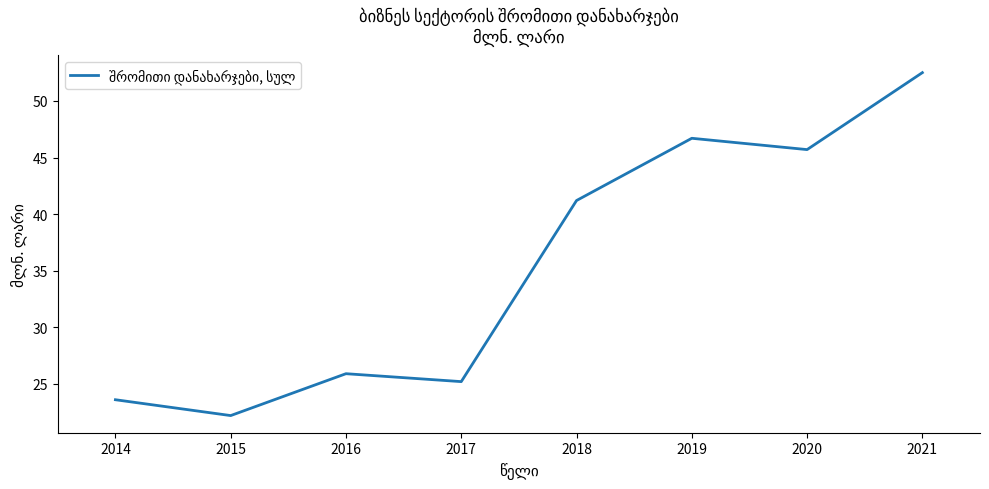

Rank the categories by value from lowest to highest.

2015, 2014, 2017, 2016, 2018, 2020, 2019, 2021